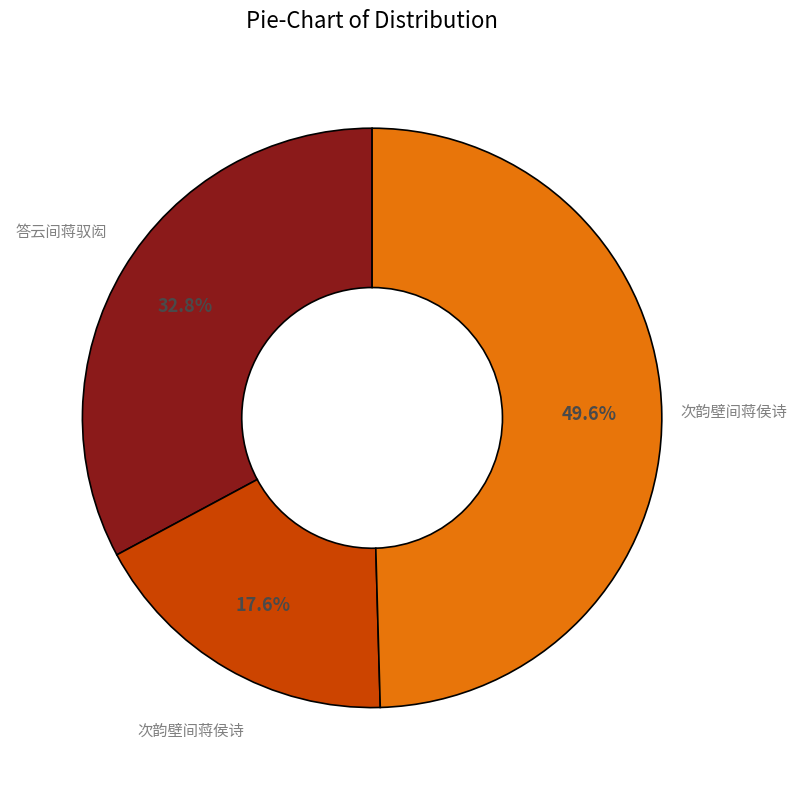

Is there a majority slice in this chart?

No